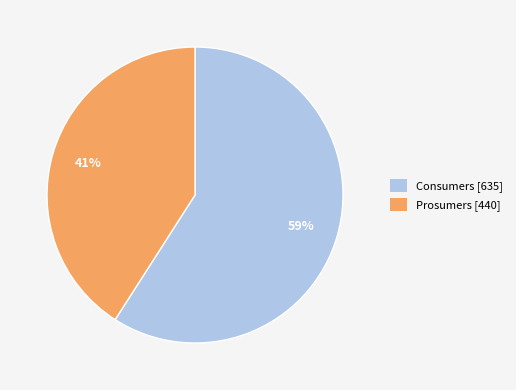

Which slice is the smallest?

Prosumers